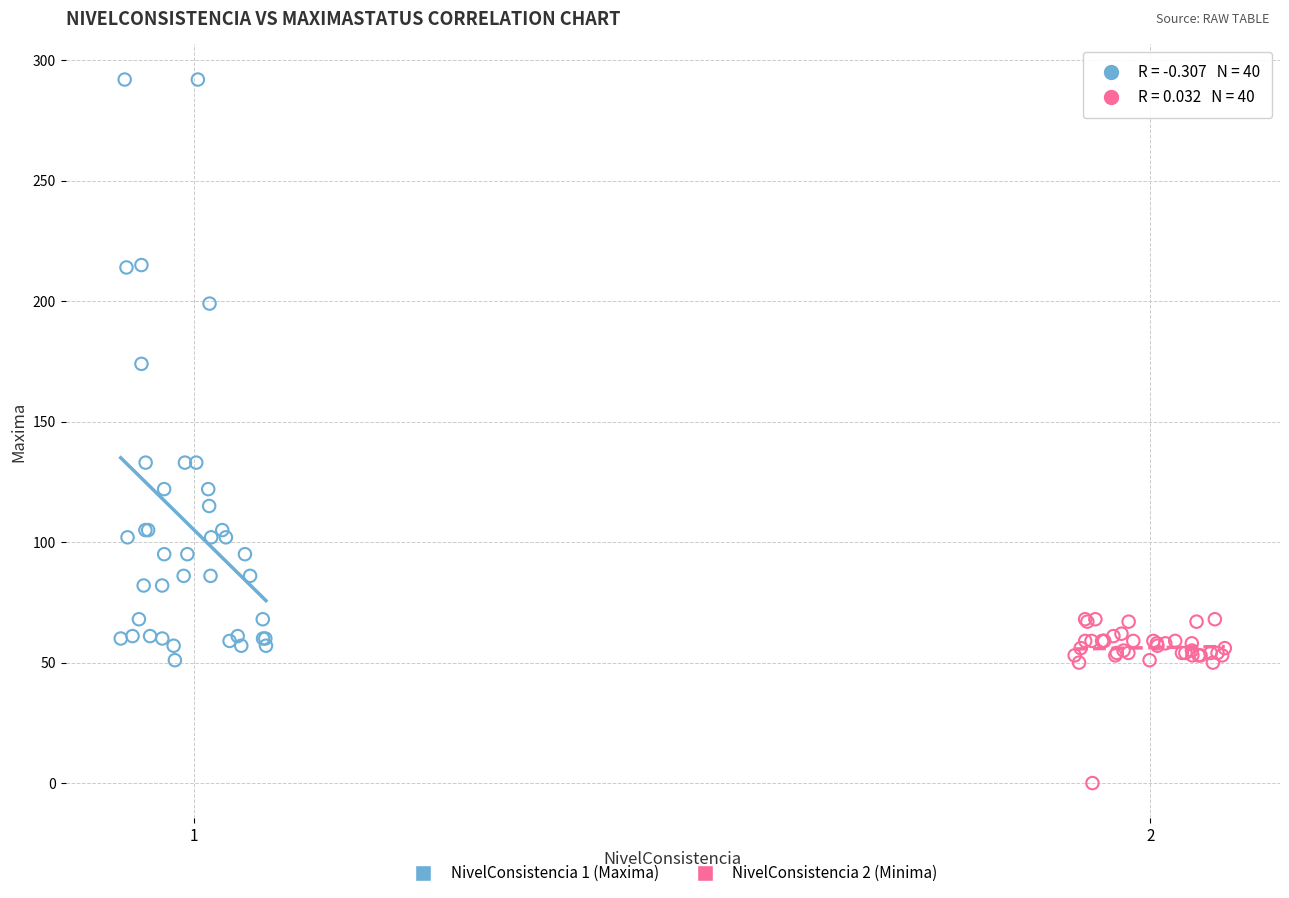

Which series has the widest spread of Y values?

NivelConsistencia 1 (Maxima)